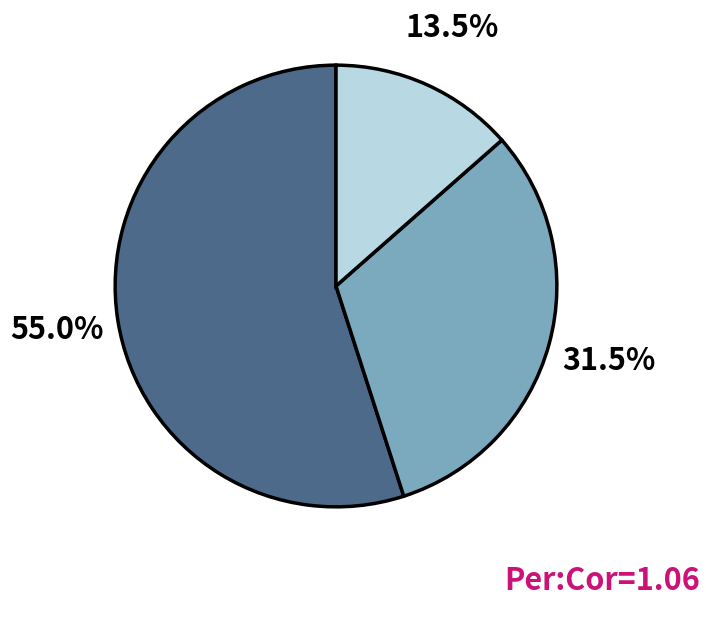

Is there any slice that represents more than half of the pie?

Yes